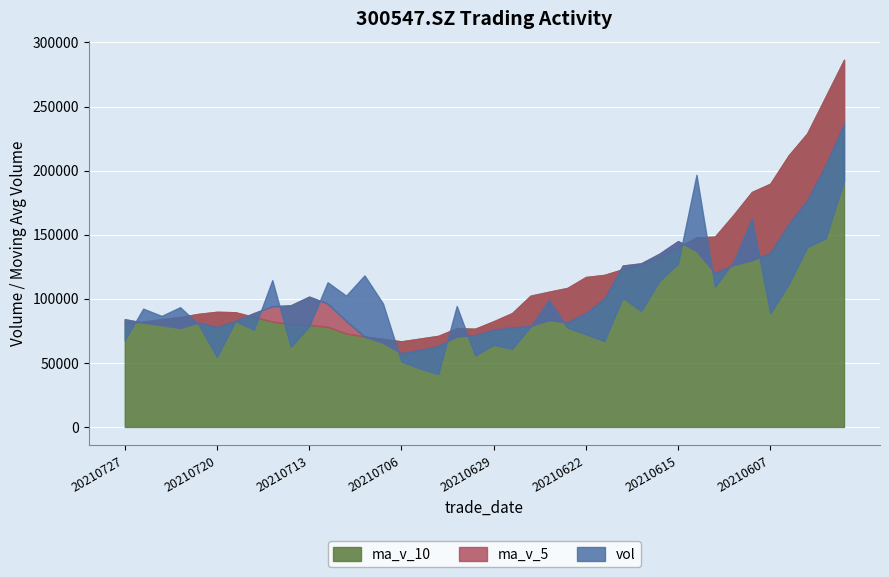

True or false: vol has more than 2 points higher than both neighbors.

True